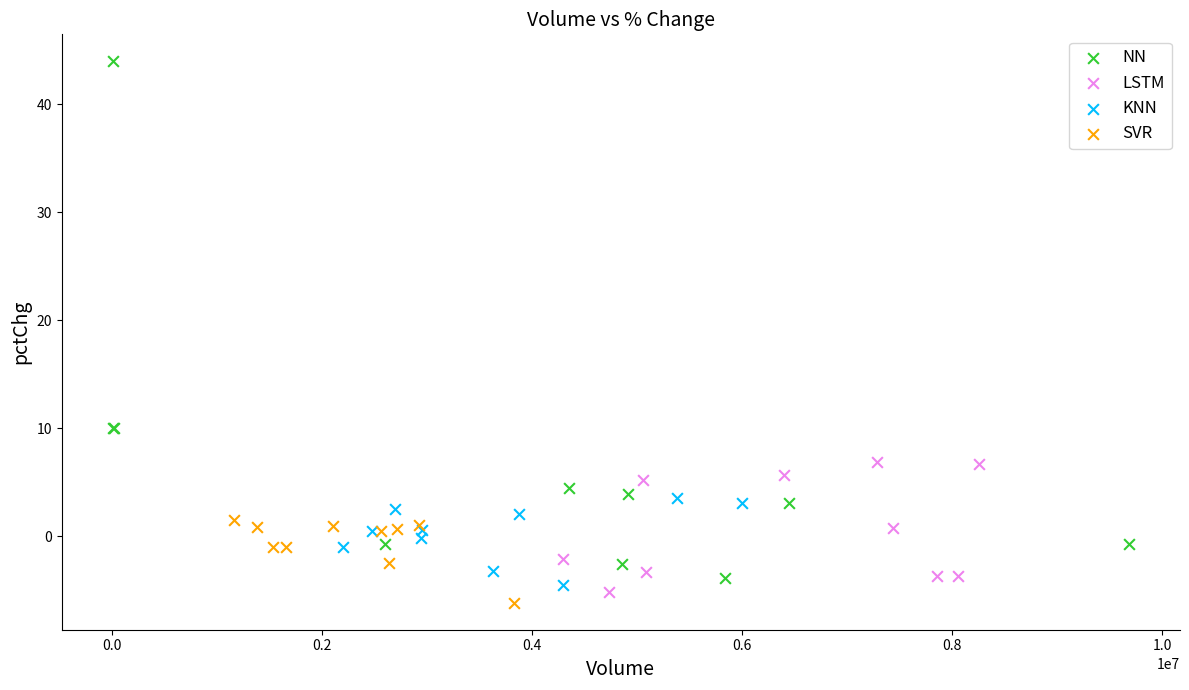

Which series contains the highest Y value?

NN